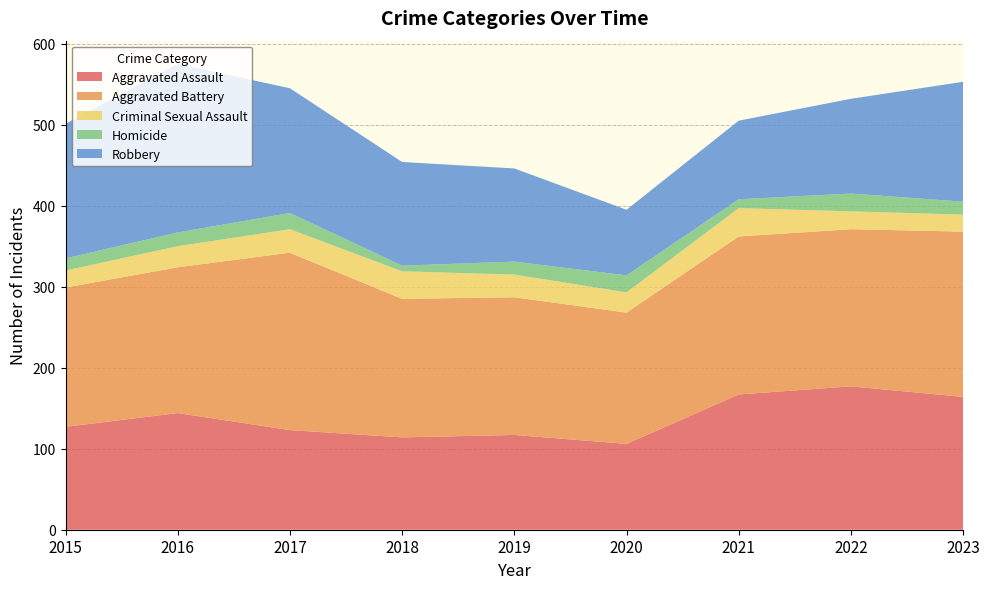

Reading right to left, extract all data points from this chart.

Aggravated Assault: 2023=164	2022=177	2021=167	2020=106	2019=117	2018=114	2017=123	2016=144	2015=127
Aggravated Battery: 2023=204	2022=194	2021=195	2020=162	2019=170	2018=171	2017=219	2016=180	2015=172
Criminal Sexual Assault: 2023=21	2022=22	2021=35	2020=25	2019=28	2018=34	2017=29	2016=26	2015=21
Homicide: 2023=16	2022=22	2021=11	2020=21	2019=16	2018=7	2017=20	2016=17	2015=15
Robbery: 2023=148	2022=117	2021=97	2020=81	2019=115	2018=128	2017=154	2016=208	2015=166